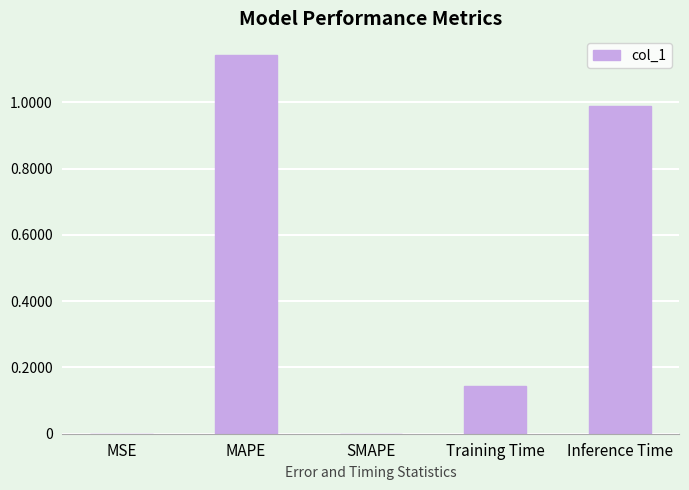

The chart shows a value of 1.7 at Inference Time. True or false?

False